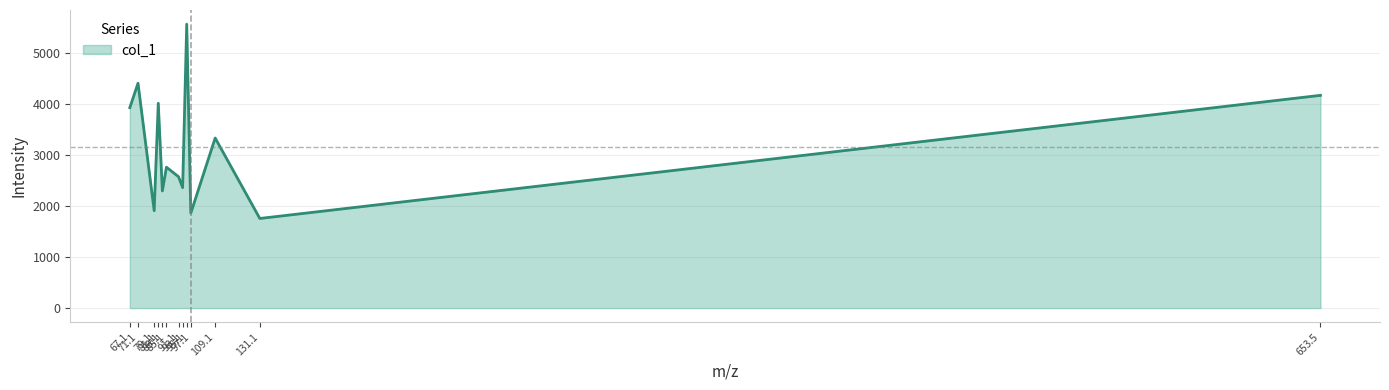

What is the greatest value displayed?

5560.0